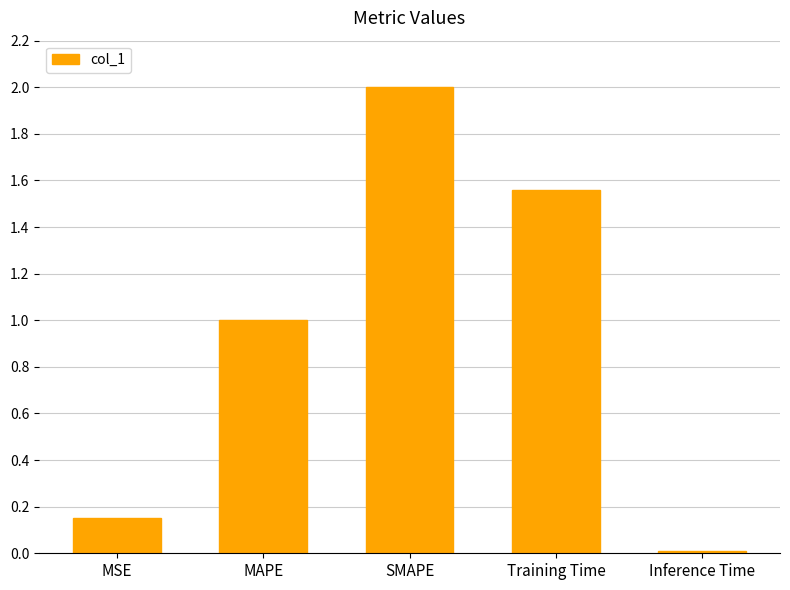

What is the label of the 5th bar from the right?

MSE